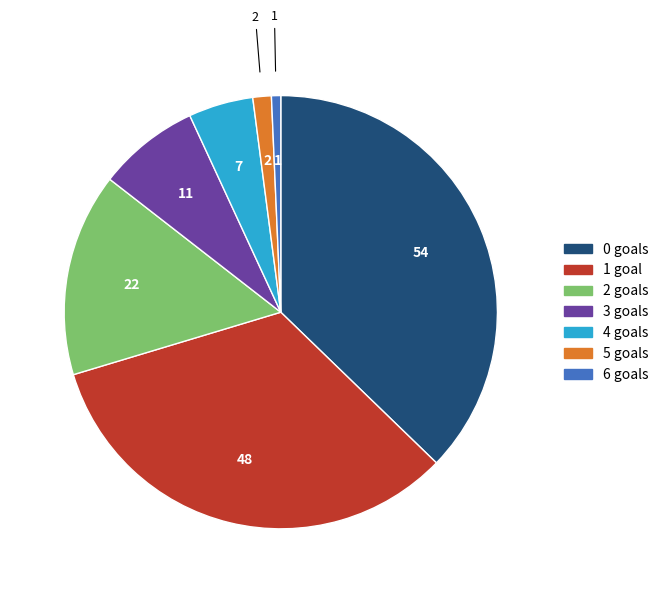

The 4 slice represents 12% of the pie. True or false?

False